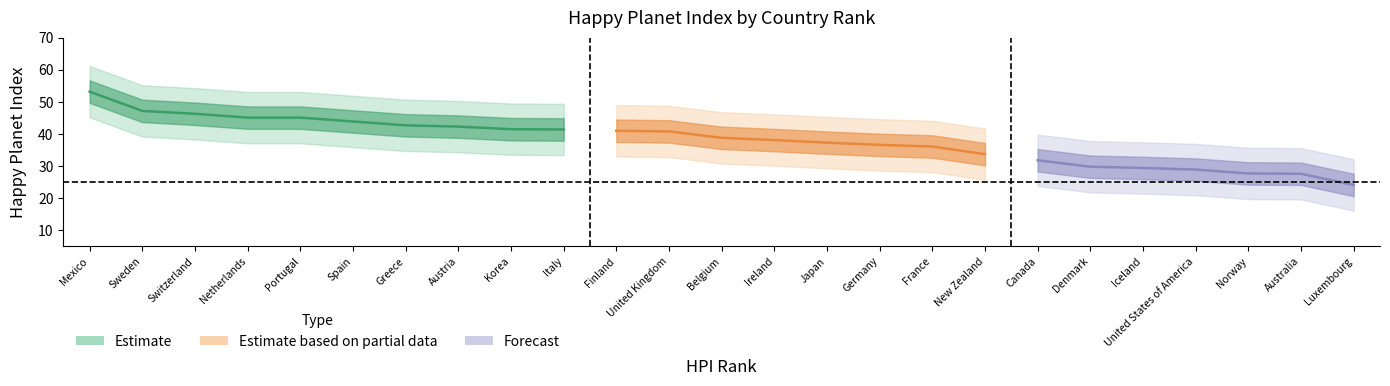

Is it true that HPI colour code equals 1.8 at Finland?

False